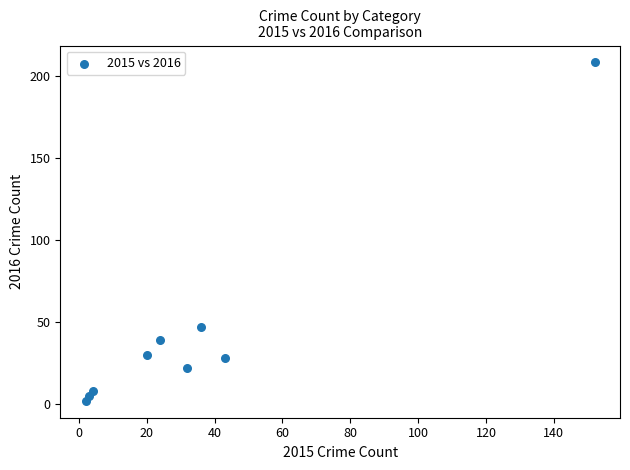

What is the range of Y values (max minus min)?

206